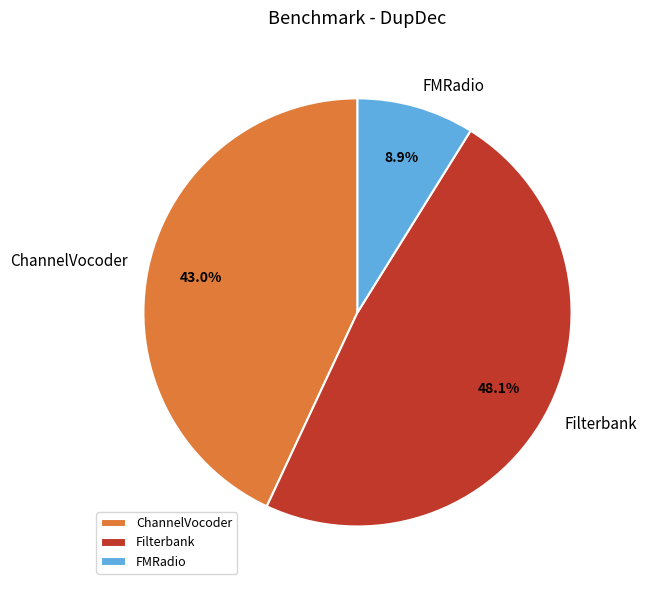

To the nearest percent, what percentage of the pie is Filterbank?

48%